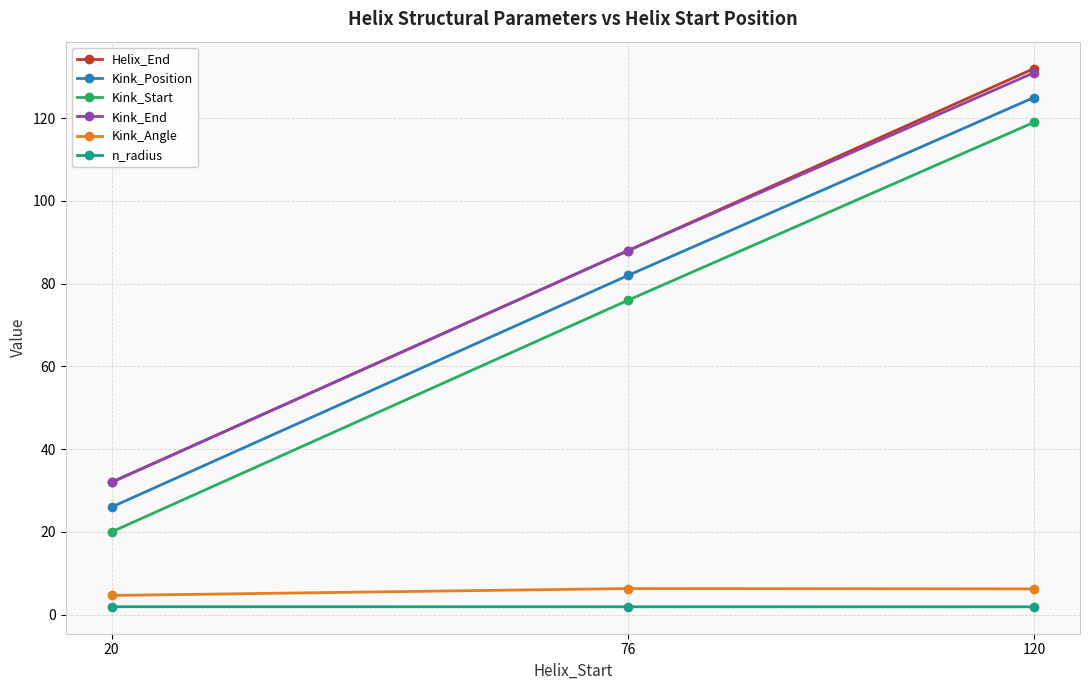

Rank the categories by Kink_Start value from highest to lowest.

120, 76, 20